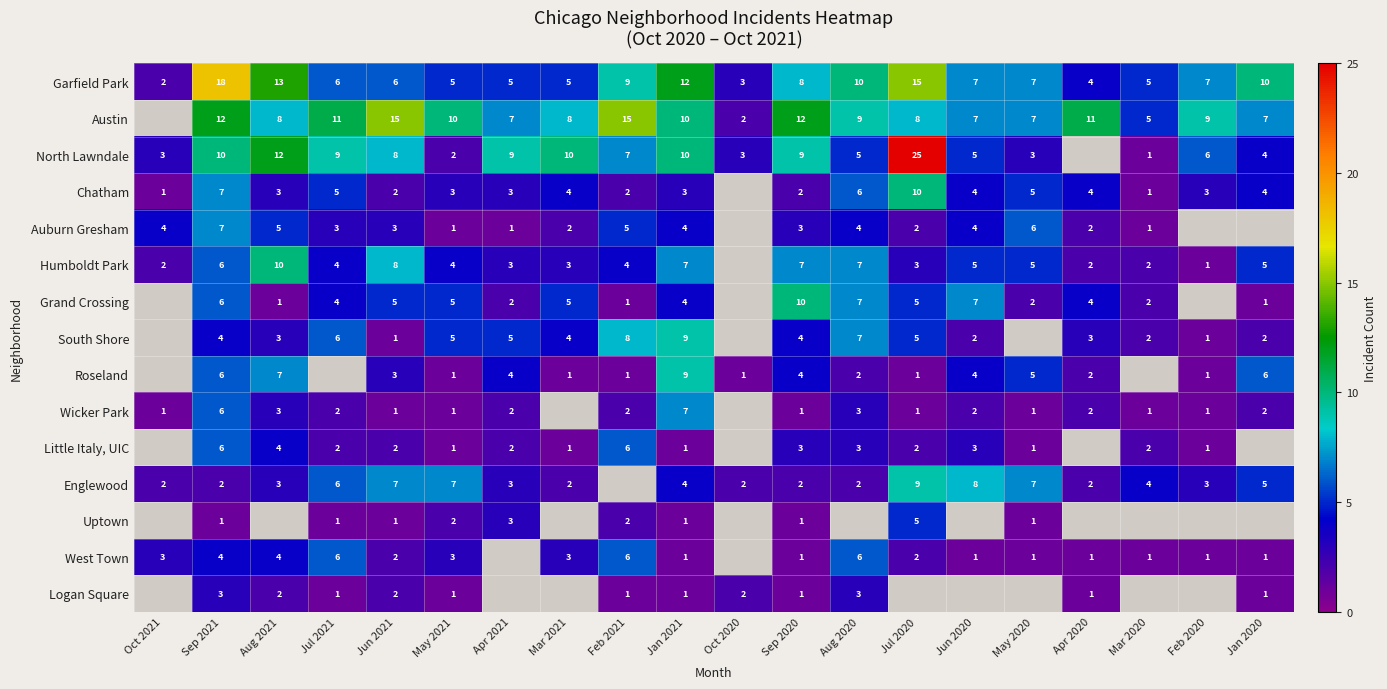

What is the difference between the Wicker Park values at Sep 2021 and Apr 2020?

4